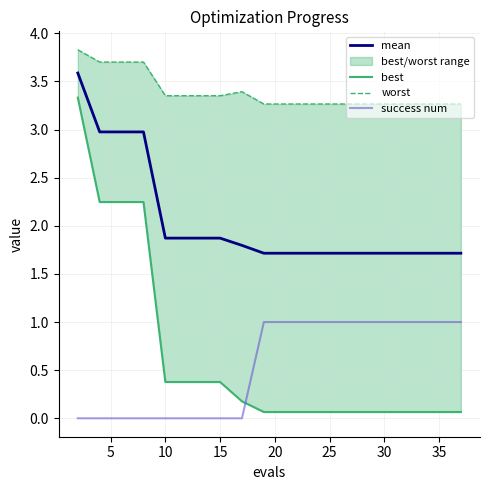

What is the value of the mean point at the 17th from the left?

1.7